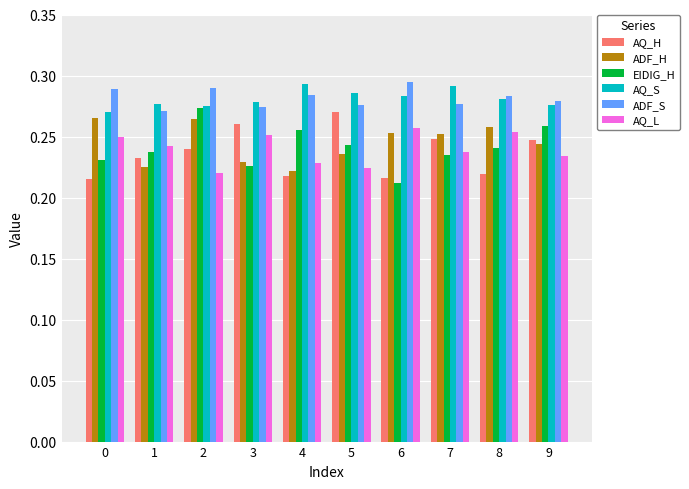

What is the total value across all series at 5?

1.5